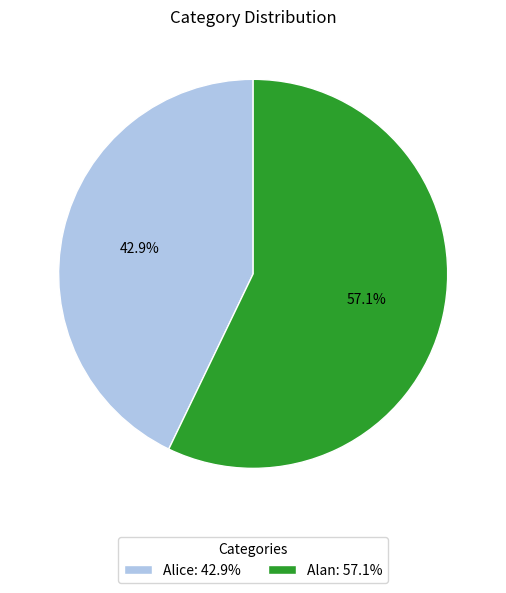

To the nearest percent, what portion does Alice represent?

43%